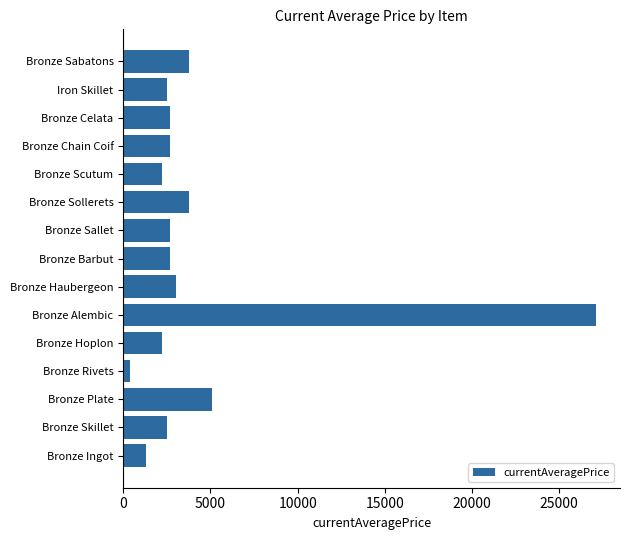

At which label is the value closest to 13745?

Bronze Plate